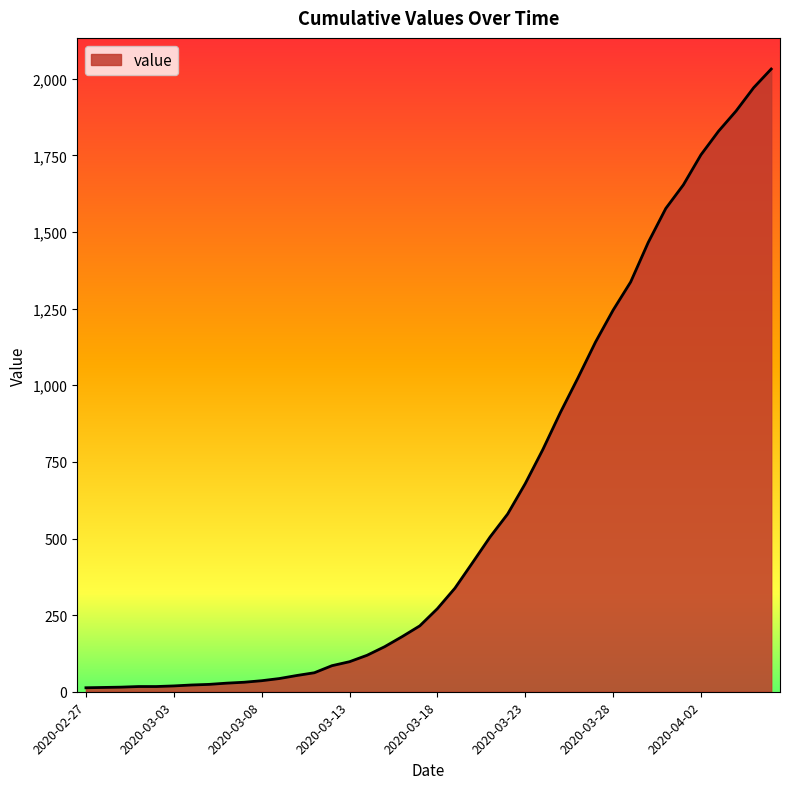

What is the maximum value shown in the chart?

2032